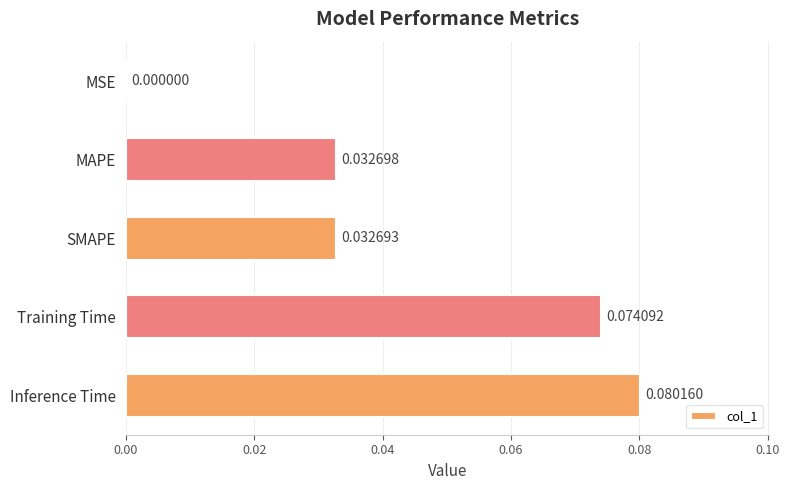

What is the change in value from MSE to Training Time?

+0.1